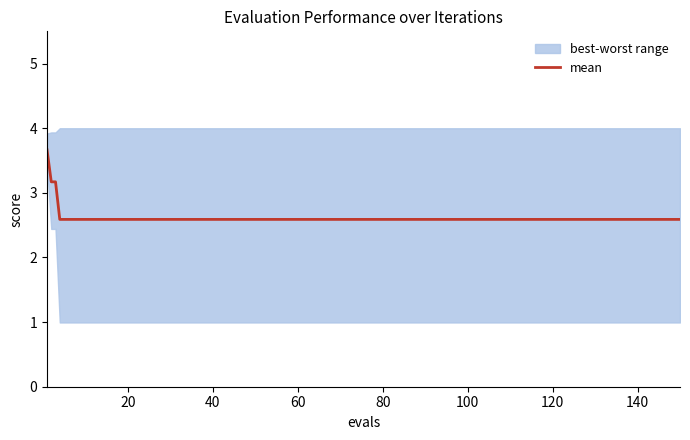

The value of mean at 60 is 2.6. True or false?

True